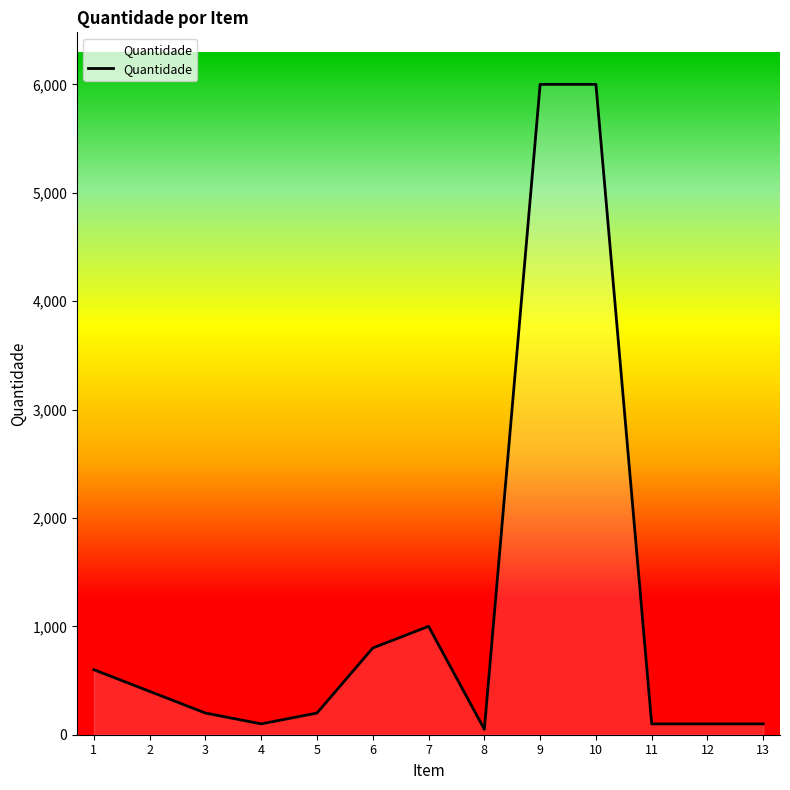

What is the change in value from 1 to 2?

-200